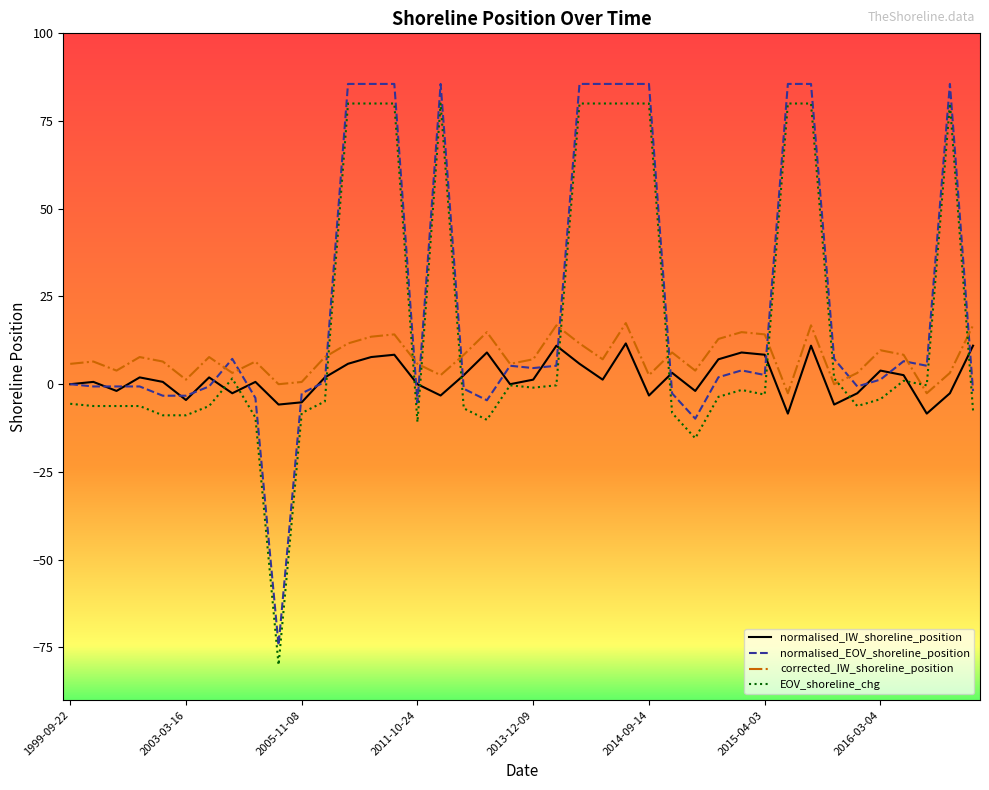

Rank the series by their average value, from lowest to highest.

normalised_IW_shoreline_position, corrected_IW_shoreline_position, EOV_shoreline_chg, normalised_EOV_shoreline_position